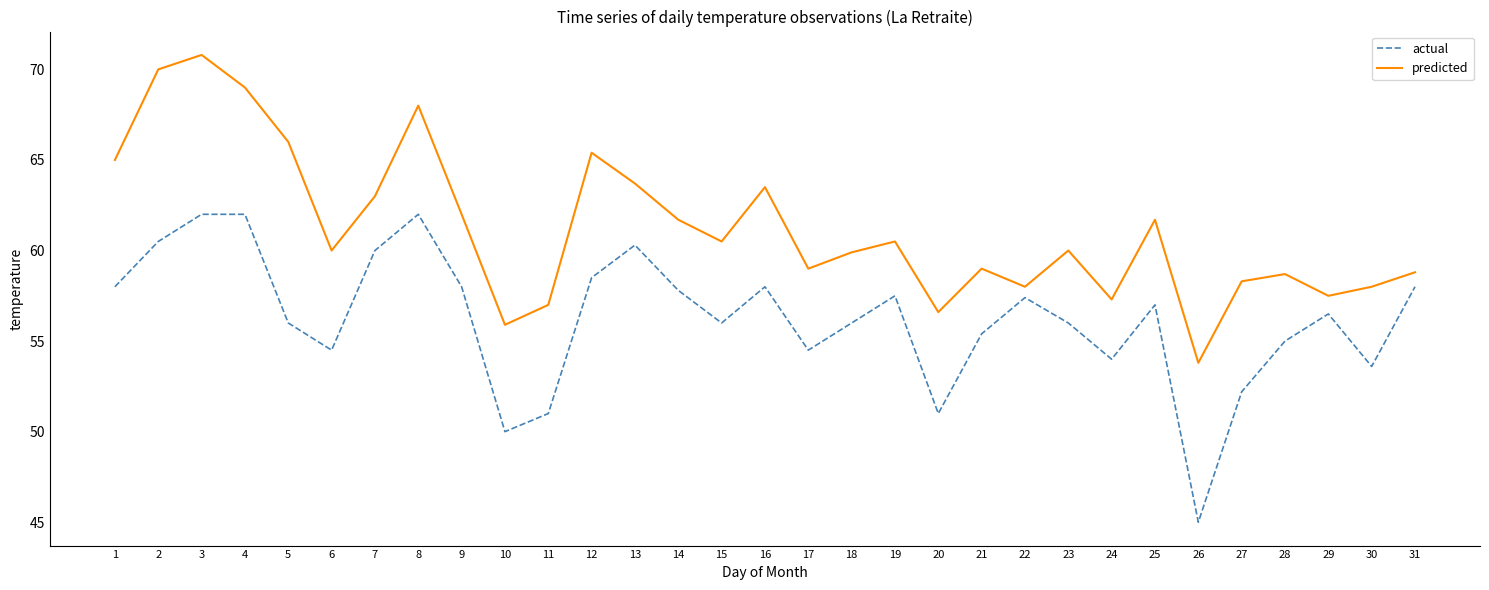

Rank the series at 27 from lowest to highest value.

actual, predicted